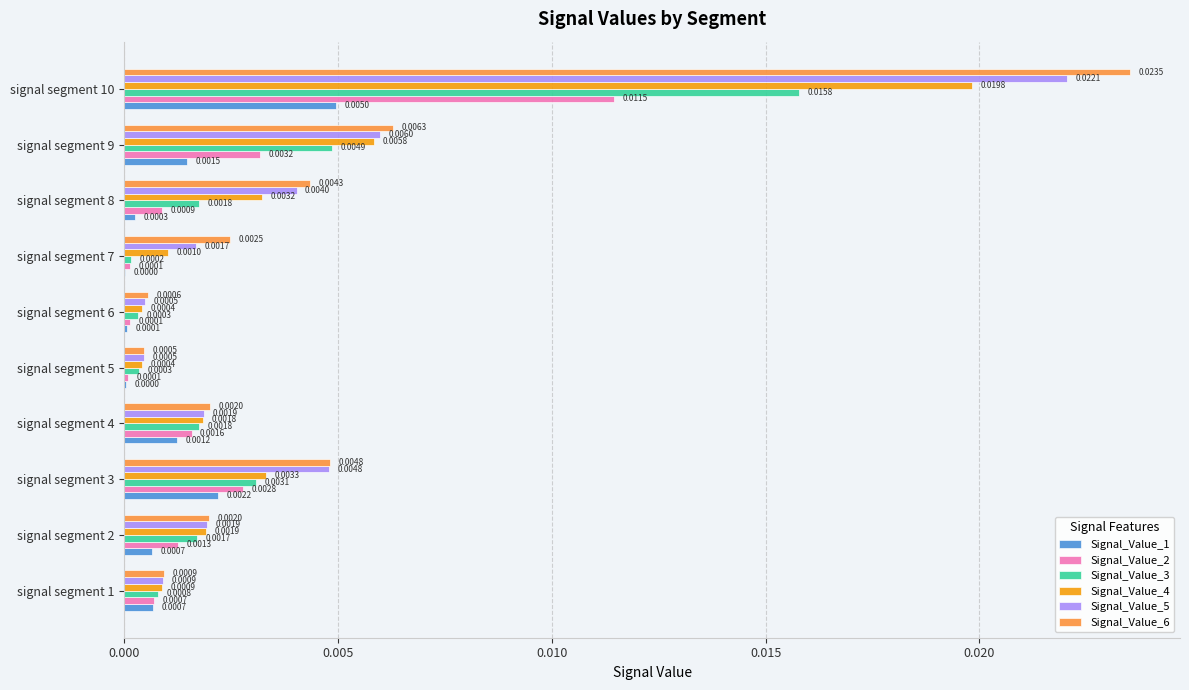

At which category is the sum across all series the highest?

signal segment 10